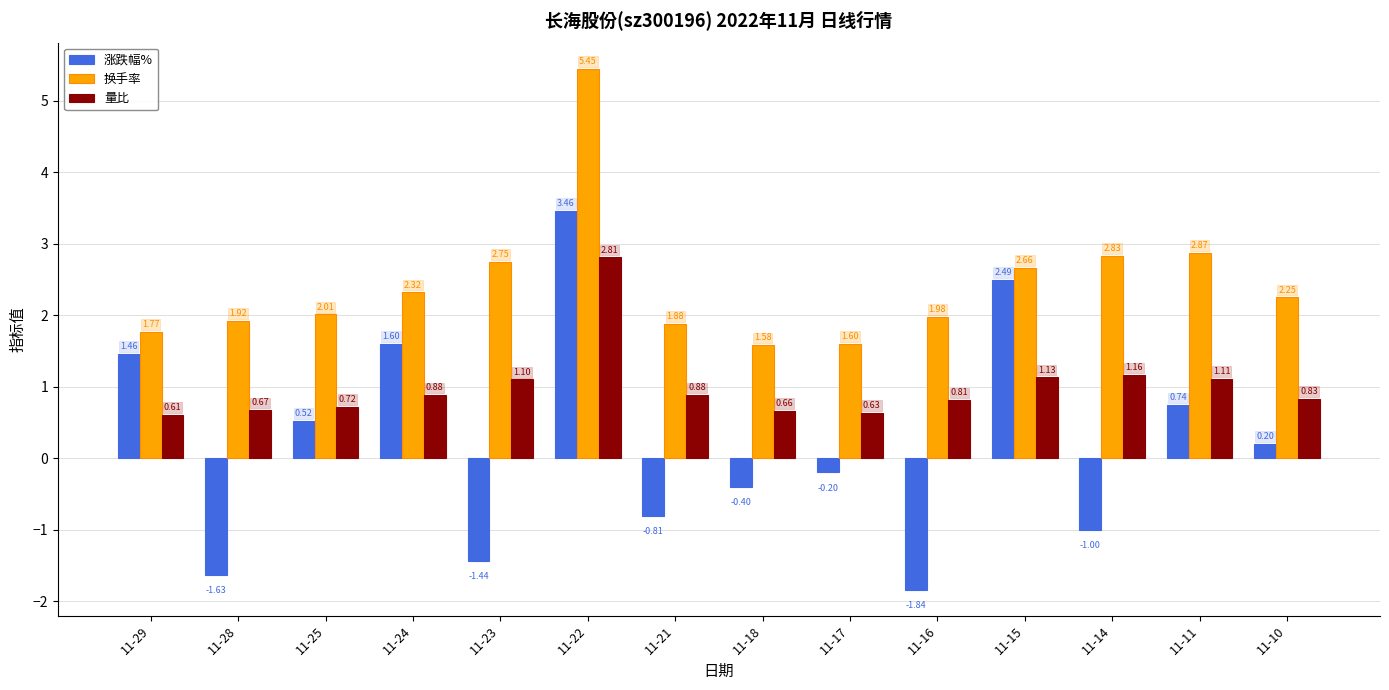

What is the sum of the 涨跌幅% values at 11-14 and 11-25?

-0.5